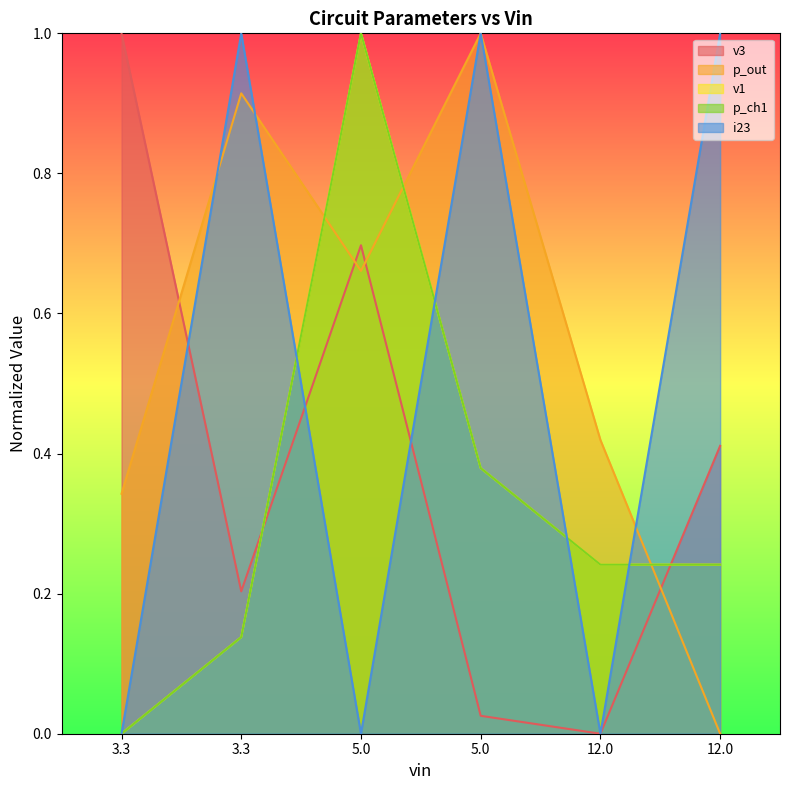

What is the difference between the second highest and minimum values in the i23 series?

1.0